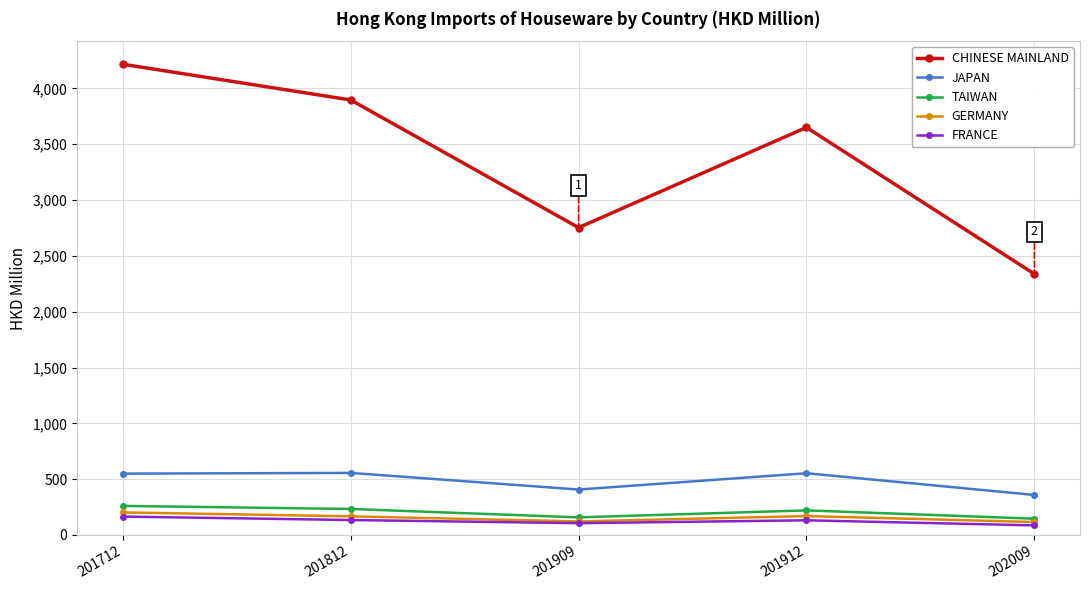

At which label does CHINESE MAINLAND reach its minimum?

202009